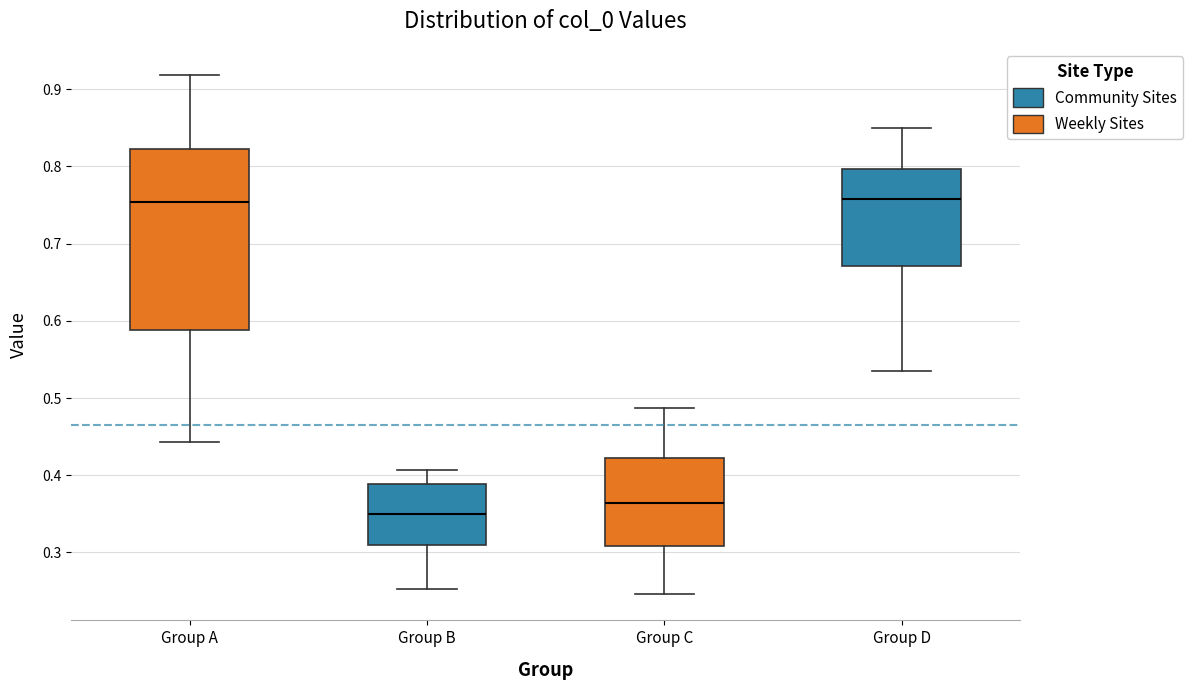

Where does the median line of the box for Group B sit on the y-axis? The values are not printed on the chart, so give them approximately, as read against the axis.

0.35